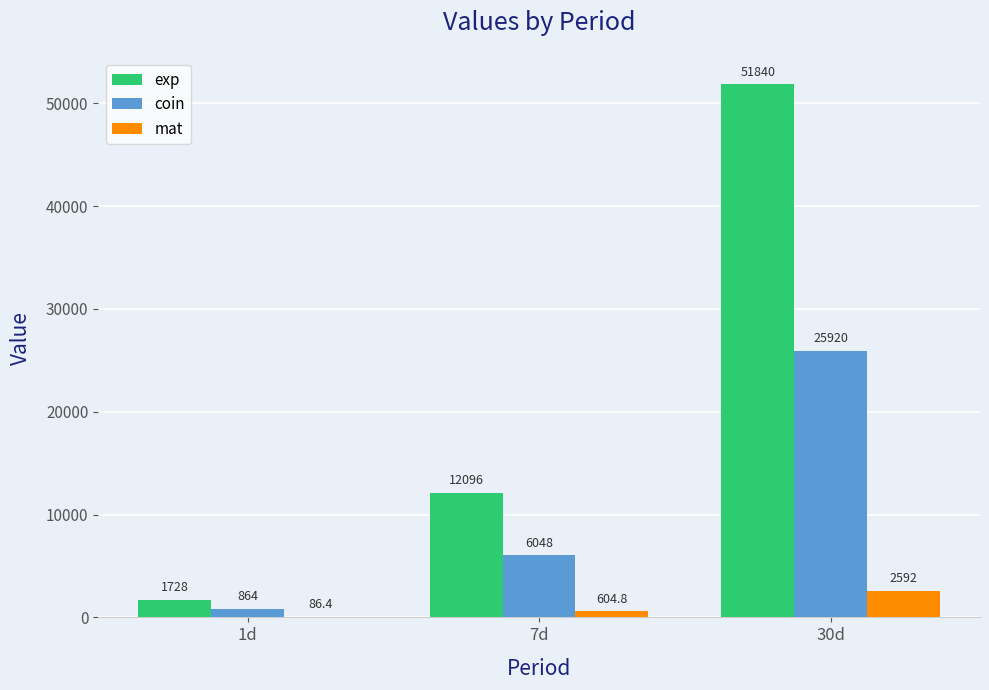

What is the average value of the exp series?

21888.0